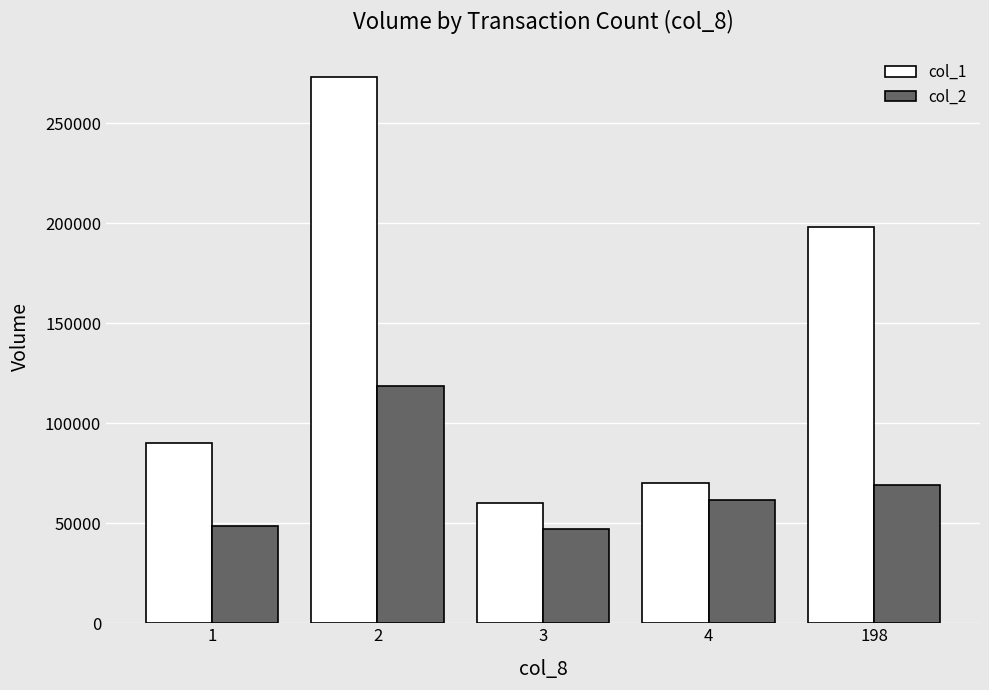

Is it true that col_1 equals 273000 at 2?

True